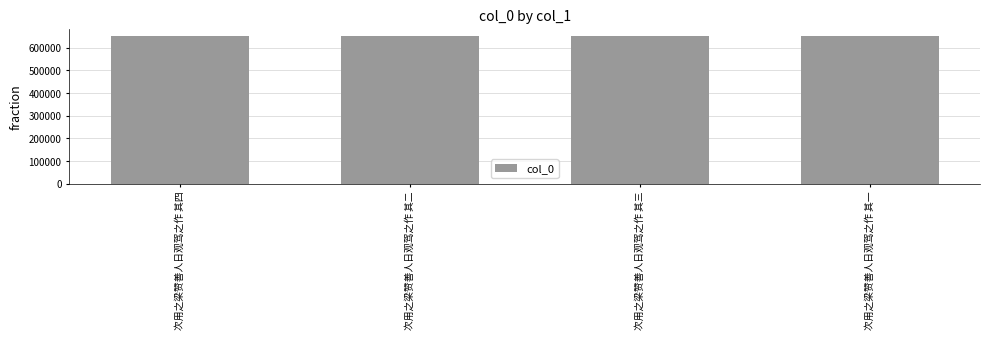

The chart shows a value of 187740 at 次用之梁赞善人日观驾之作 其三. True or false?

False